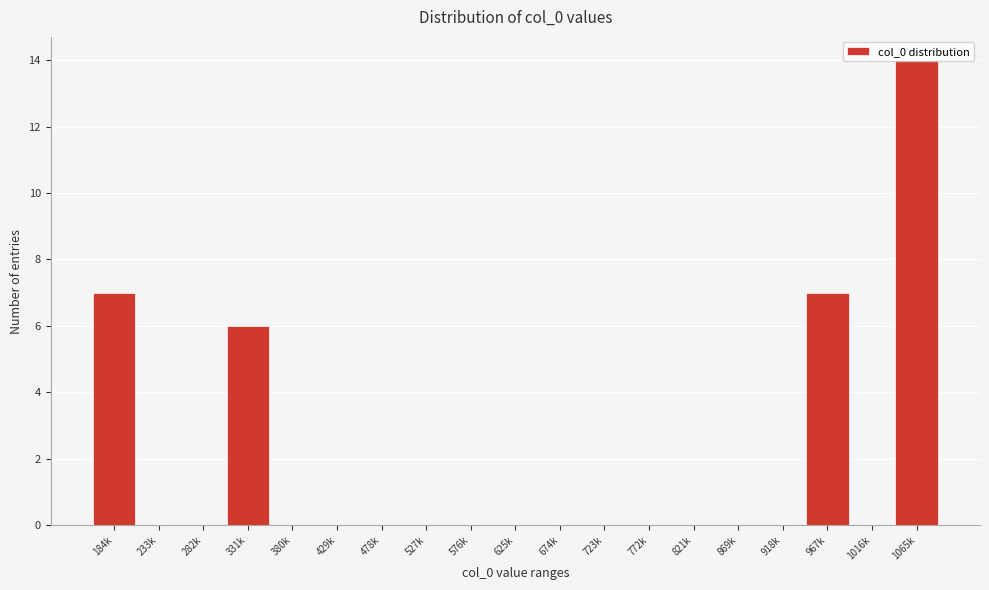

What is the sum of all values?

34